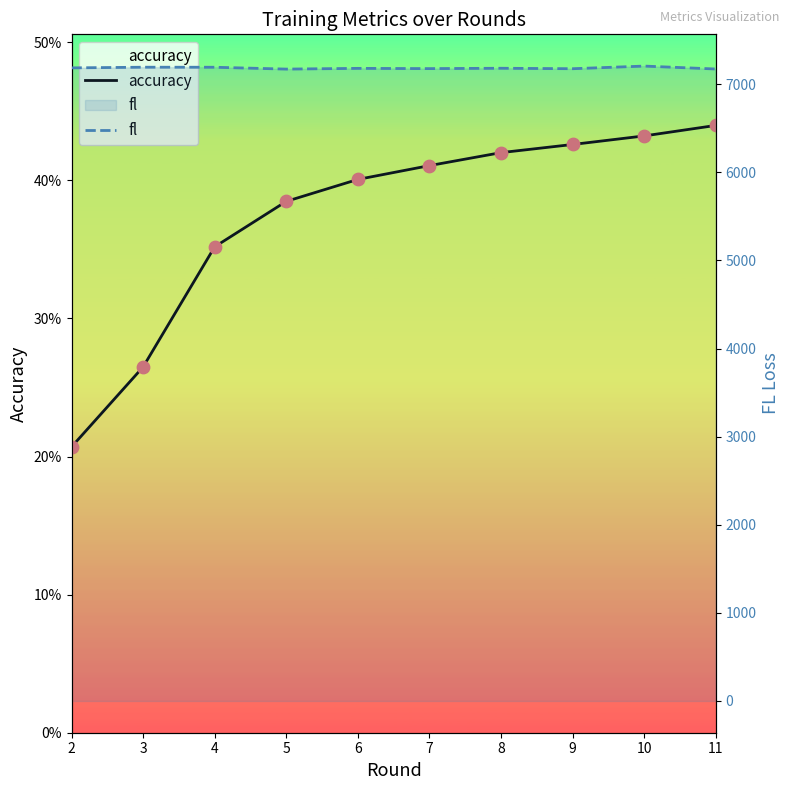

At how many categories does at least one series exceed 6622?

10